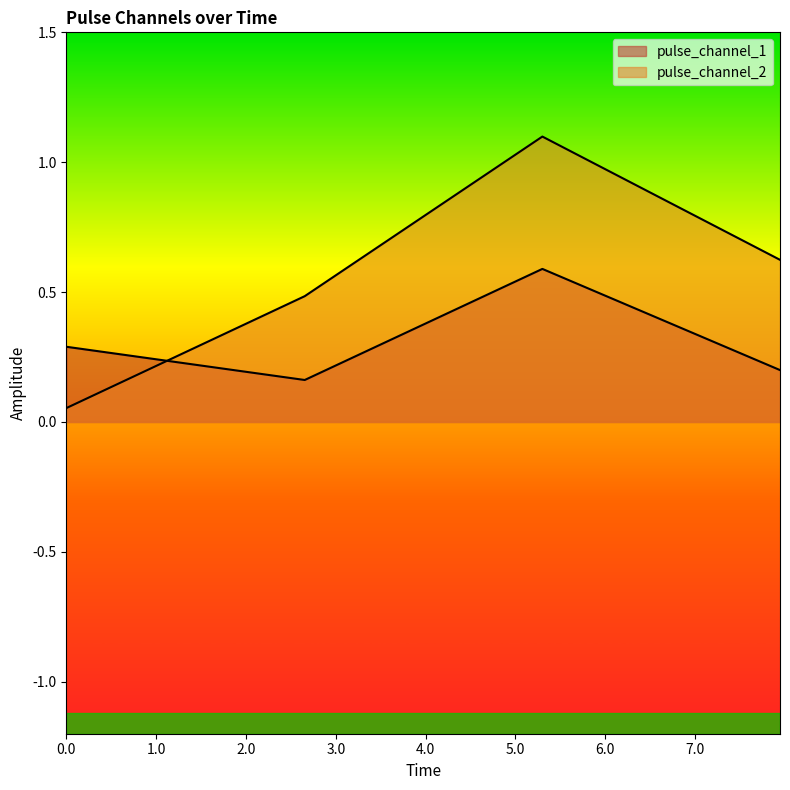

What are all the series names shown in the legend?

pulse_channel_1, pulse_channel_2